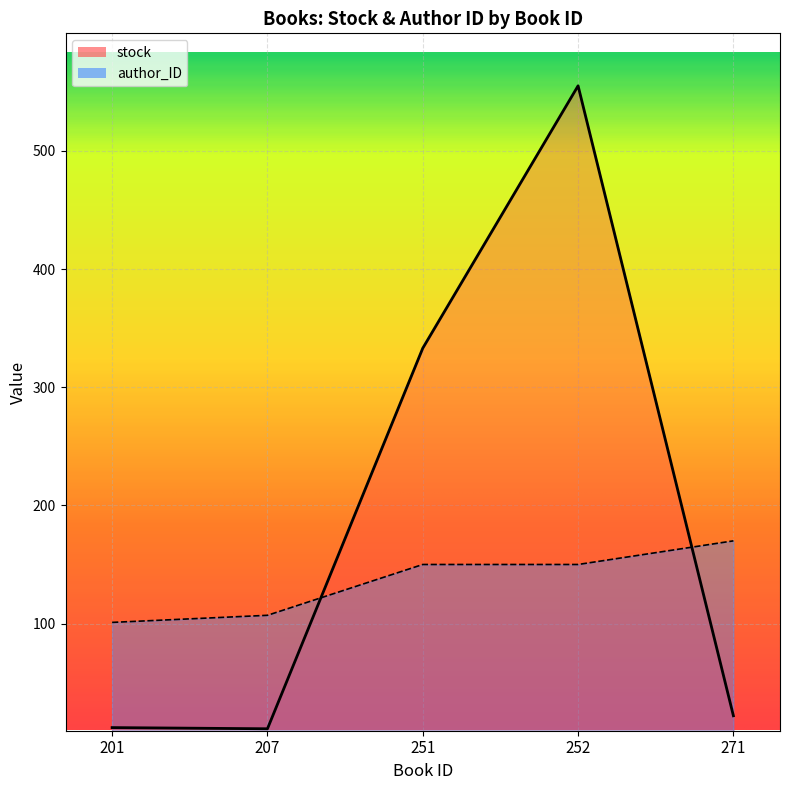

How many data points in stock are less than 22?

2